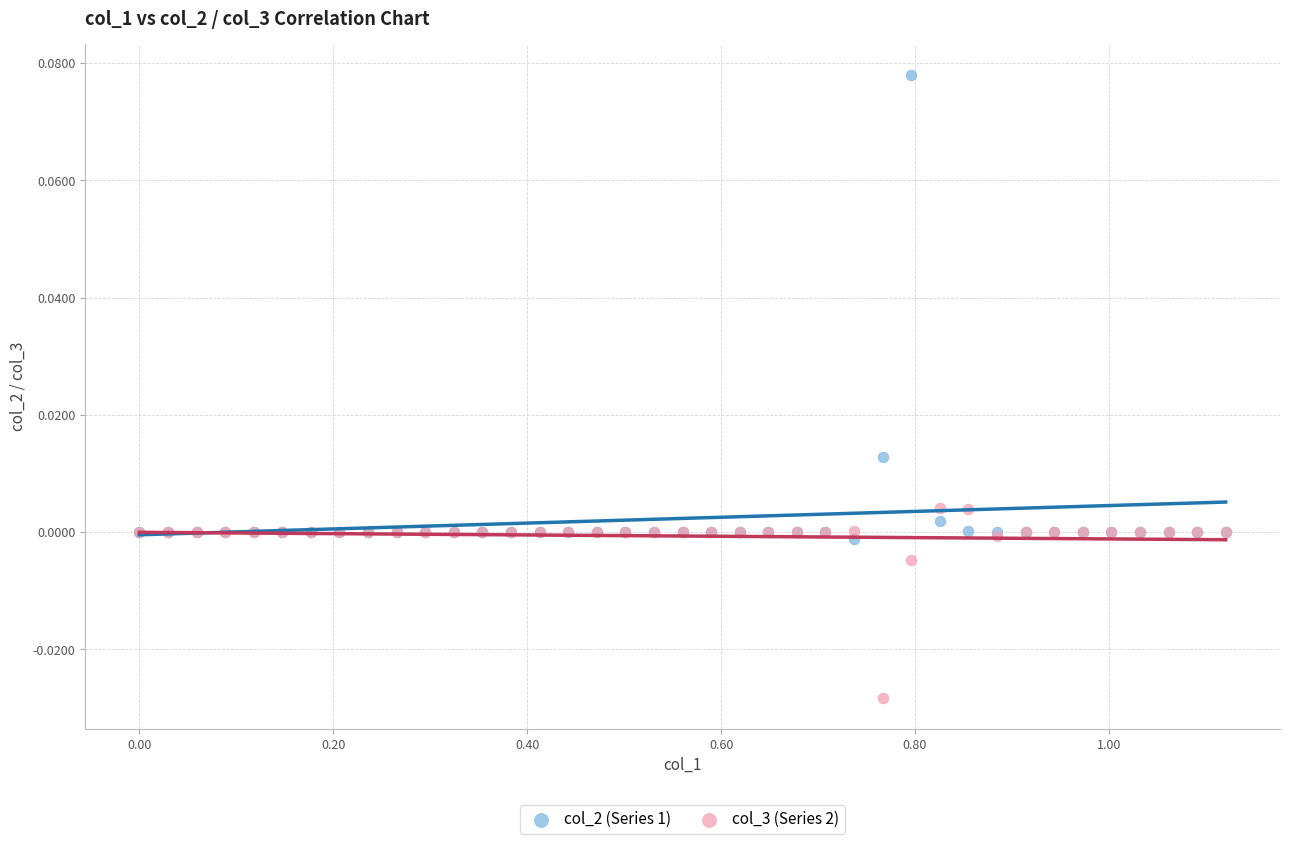

Which series reaches the maximum Y coordinate?

col_2 (Series 1)